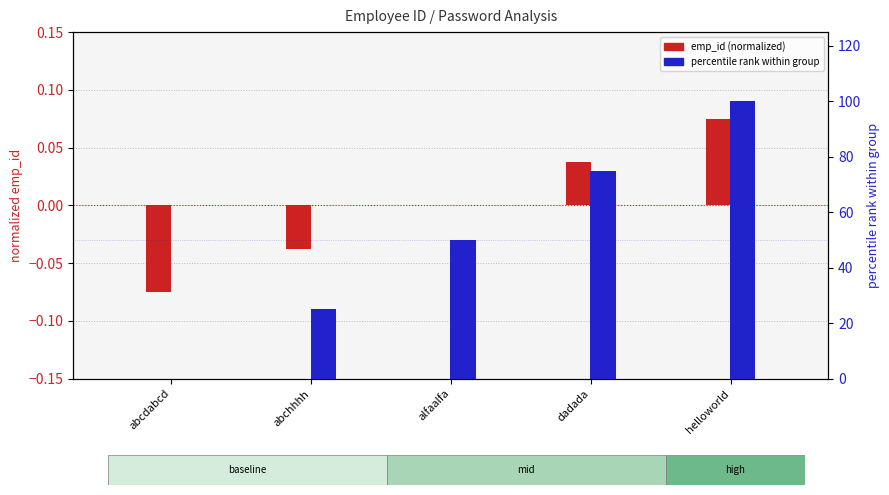

Read the percentile rank value at helloworld.

100.0